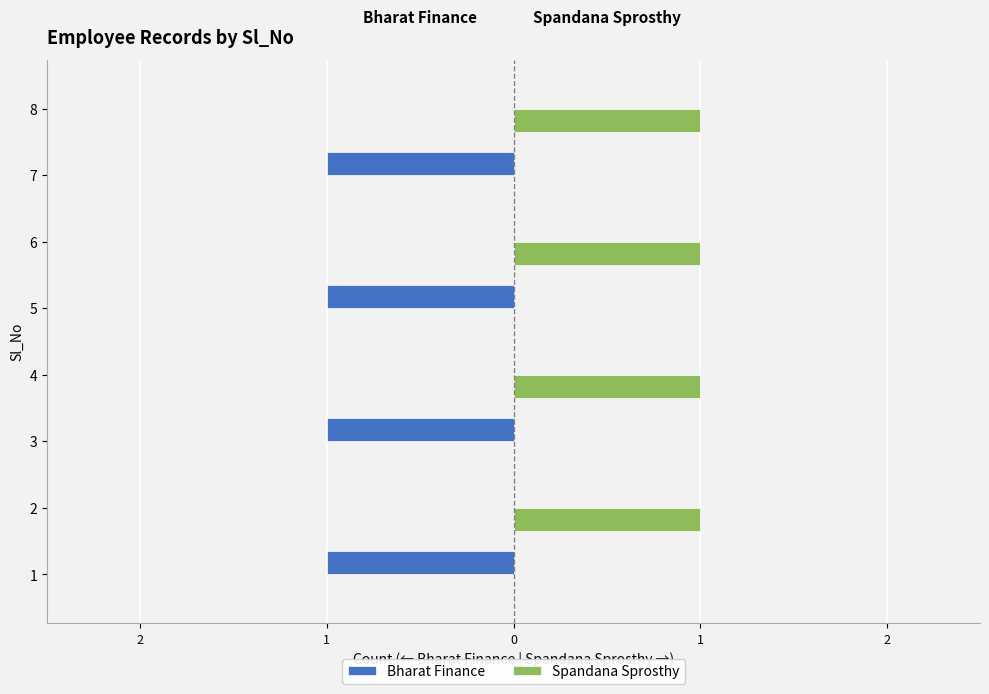

At which category is the sum across all series the highest?

1